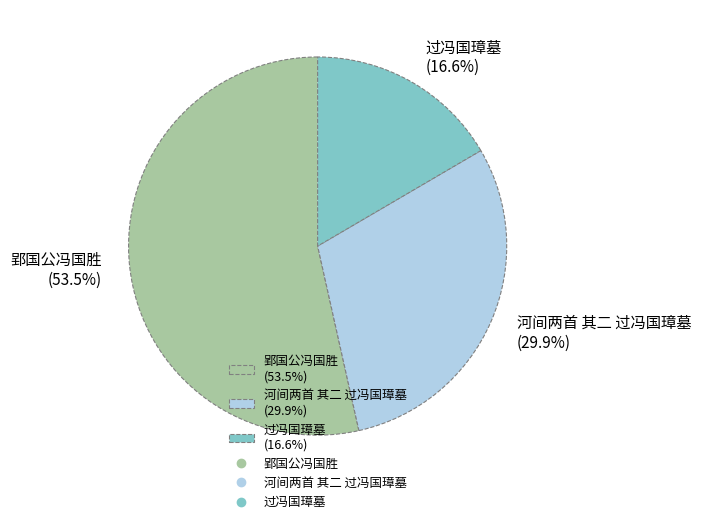

To the nearest percent, what is the difference between the largest and smallest slice percentages?

37%